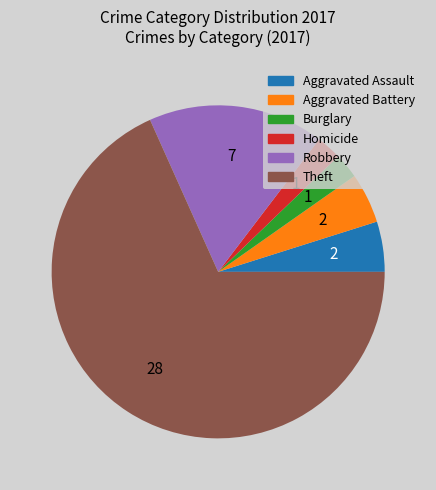

What is the ratio of the value at Aggravated Battery to the value at Burglary?

2.0